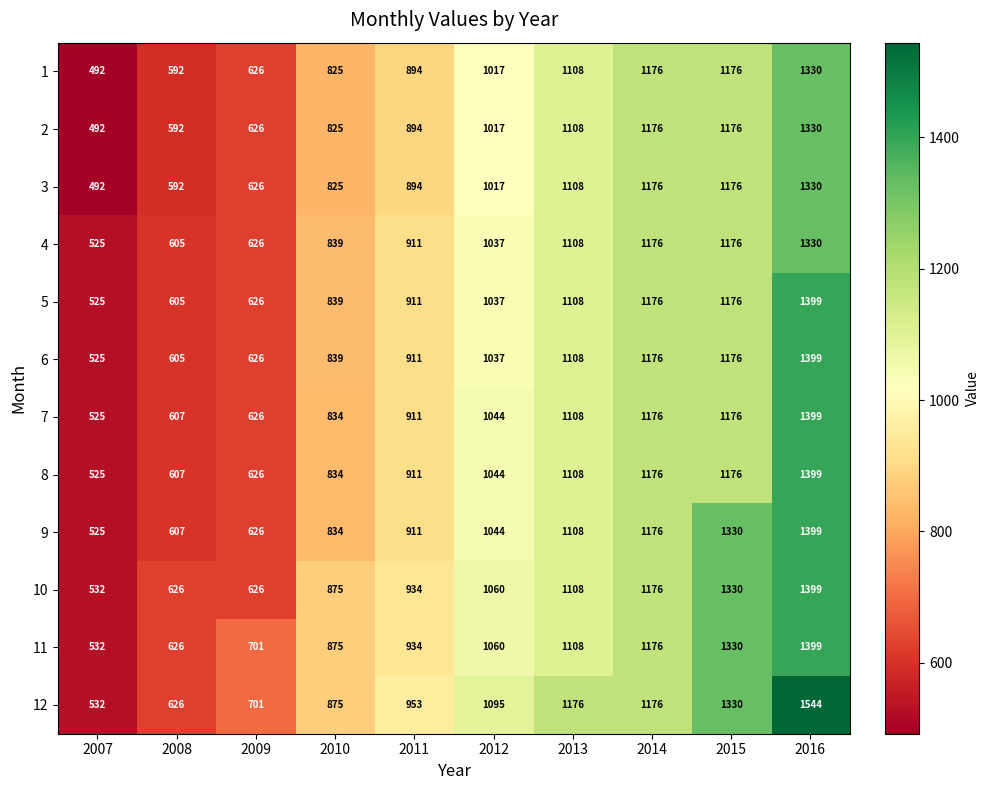

Which series has the widest spread of values?

12